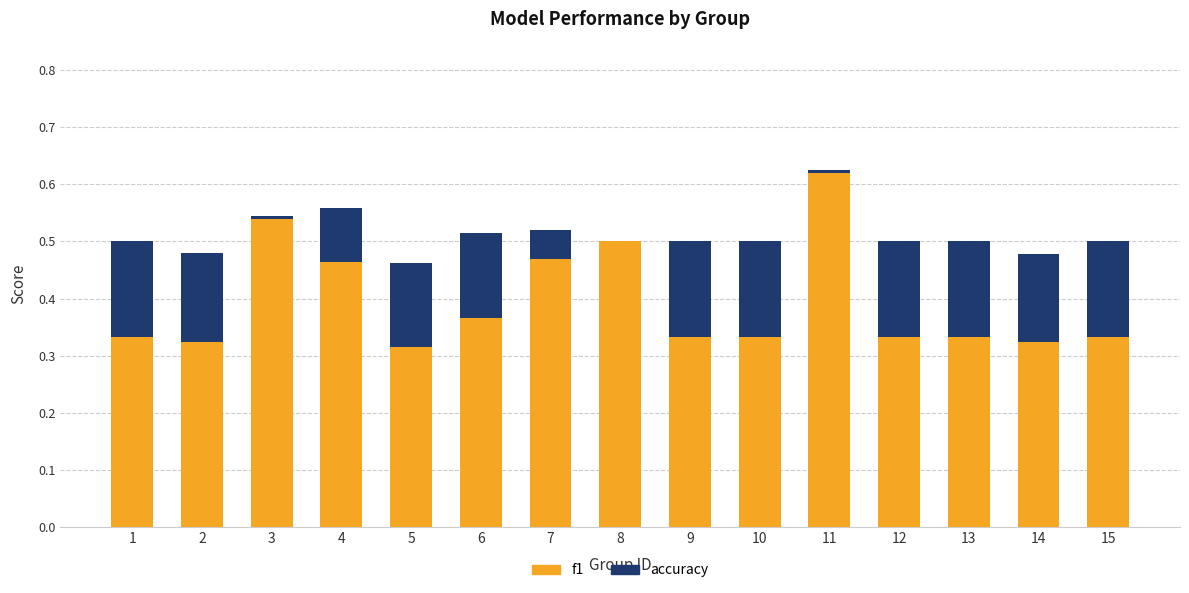

At which category is the sum across all series the highest?

11